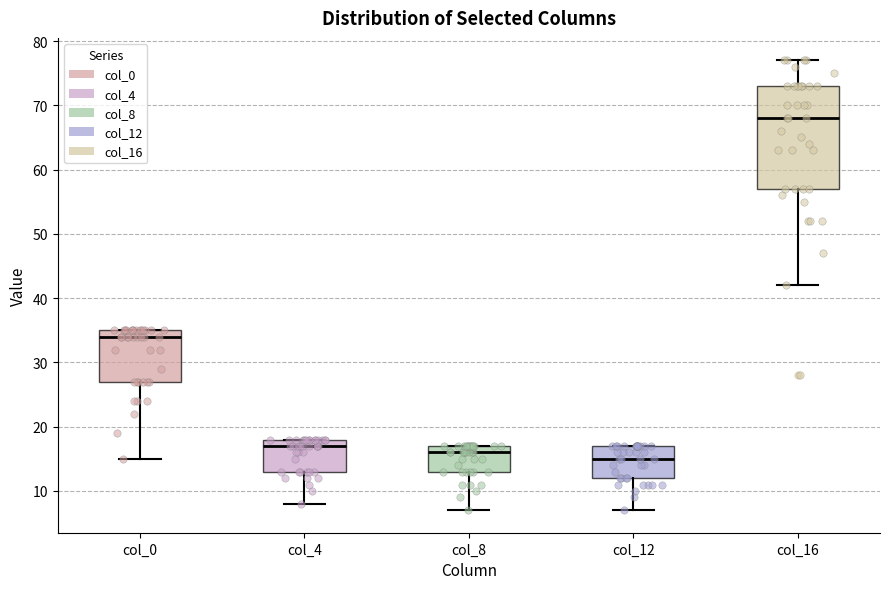

Reading left to right, transcribe this box plot: for each box, give where its median line is, the range the box spans, and where its two whiskers end, as read against the y-axis. The values are not printed on the chart, so give them approximately, as read against the axis.

col_0: median 34, box 27 to 35, whiskers 15 to 35
col_4: median 17, box 13 to 18, whiskers 8 to 18
col_8: median 16, box 13 to 17, whiskers 7 to 17
col_12: median 15, box 12 to 17, whiskers 7 to 17
col_16: median 68, box 57 to 73, whiskers 42 to 77